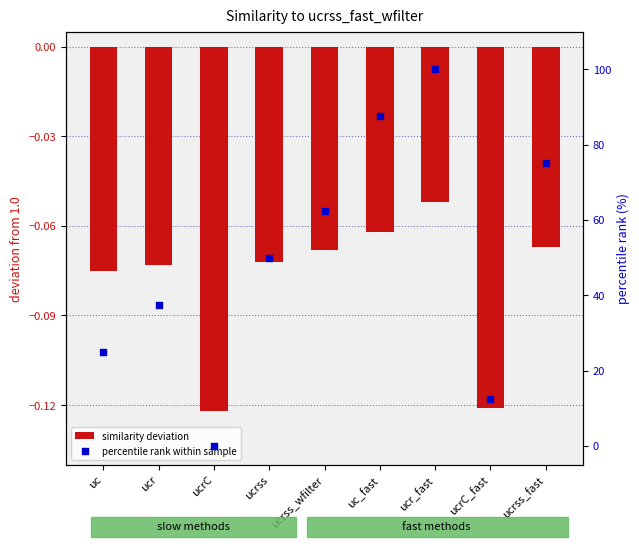

At which category is the sum across all series the highest?

ucr_fast